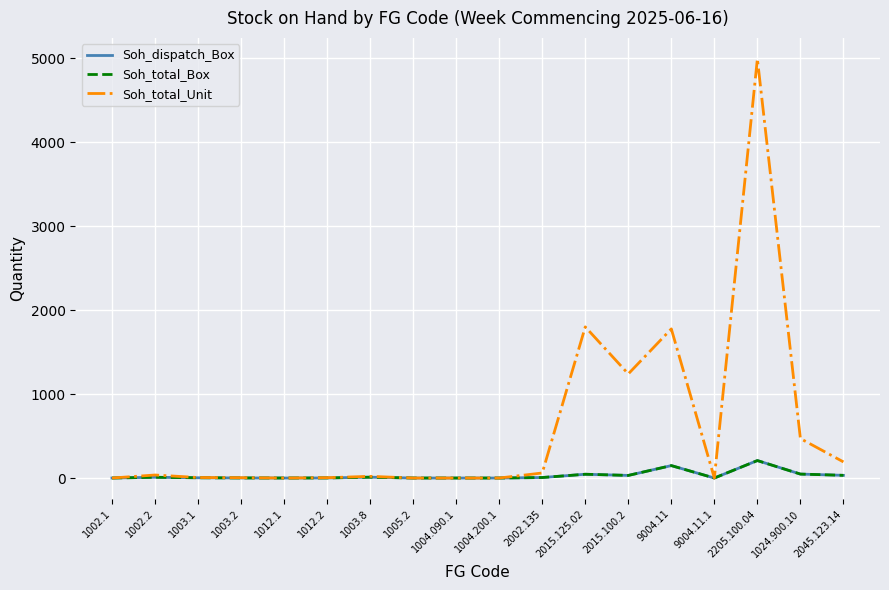

True or false: Soh_dispatch_Box has a value of 0 at 1012.1.

True